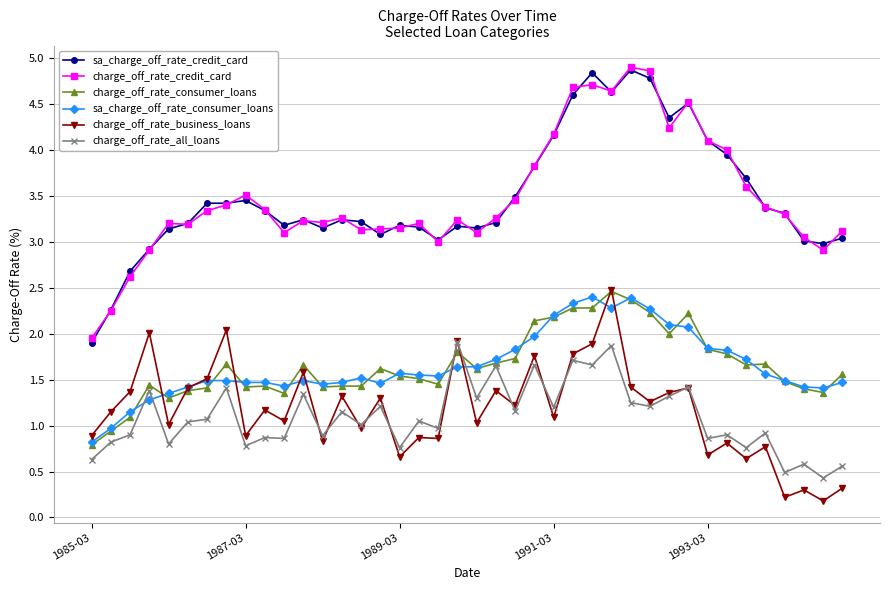

True or false: charge_off_rate_credit_card and charge_off_rate_all_loans cross at least once.

False